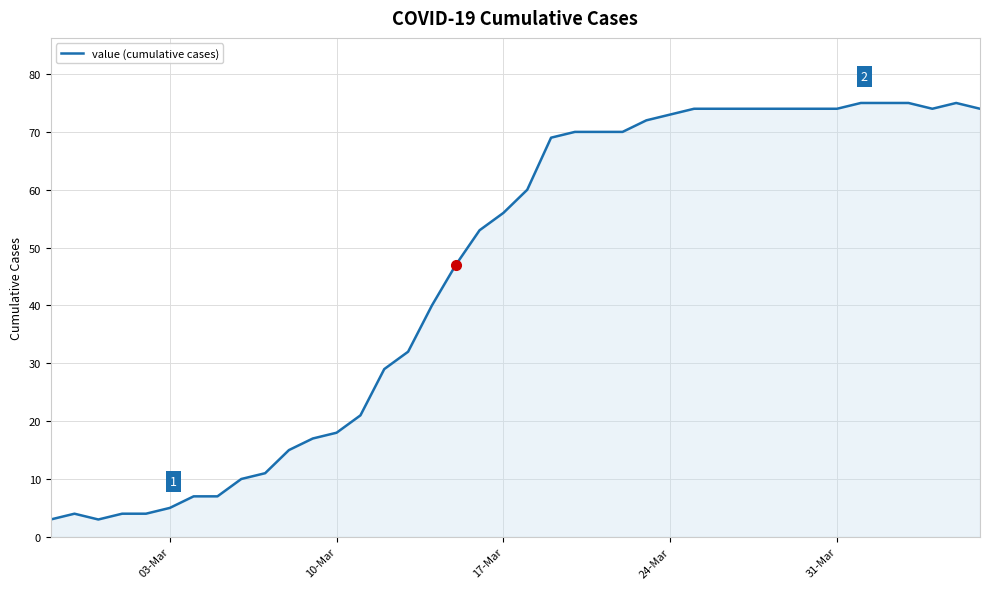

What is the minimum value shown in the chart?

3